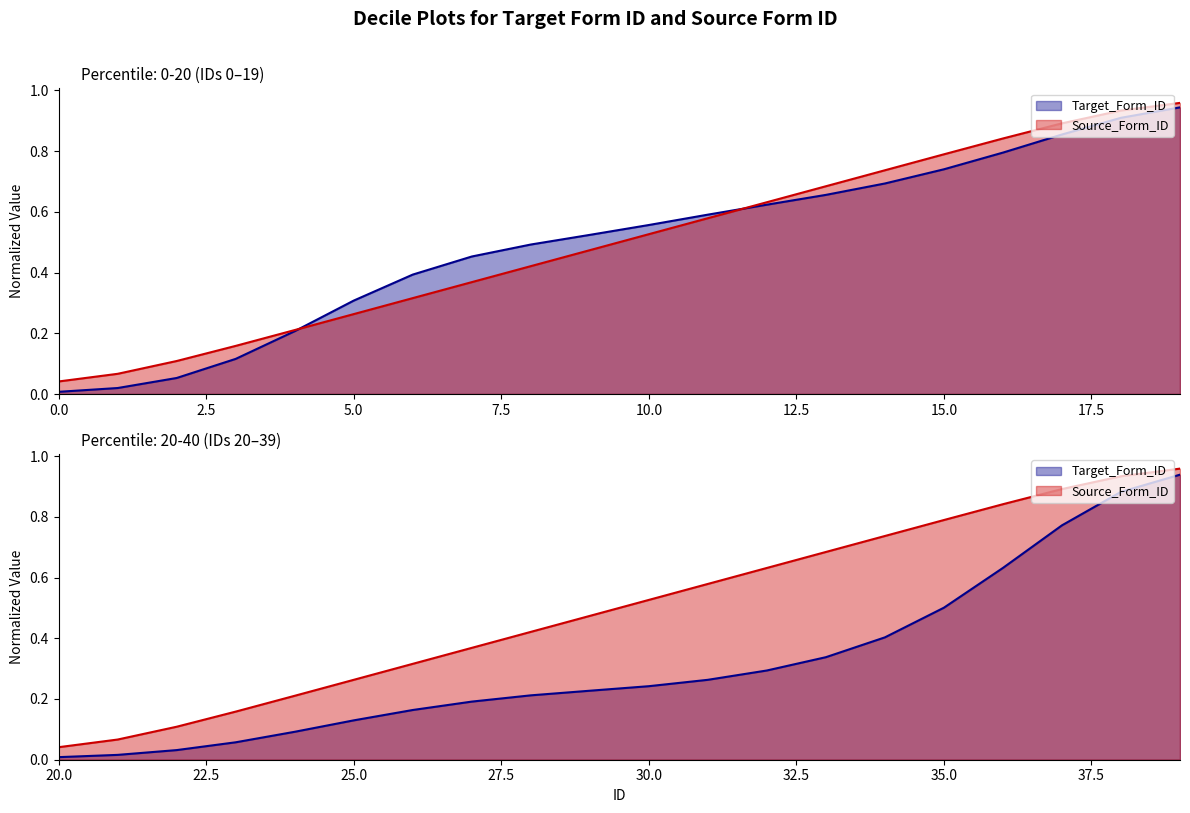

True or false: Source_Form_ID has a value of 0.6 at 19.

False